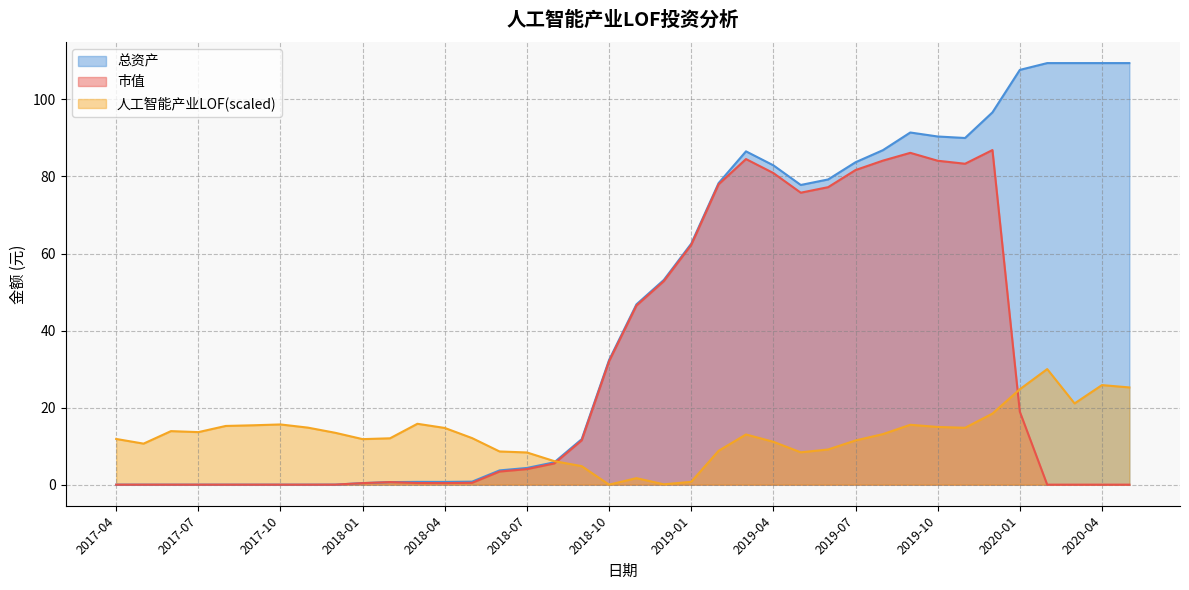

Is the value of 总资产 at 2020-04 greater than the value of 人工智能产业LOF(scaled) at 2018-04?

Yes